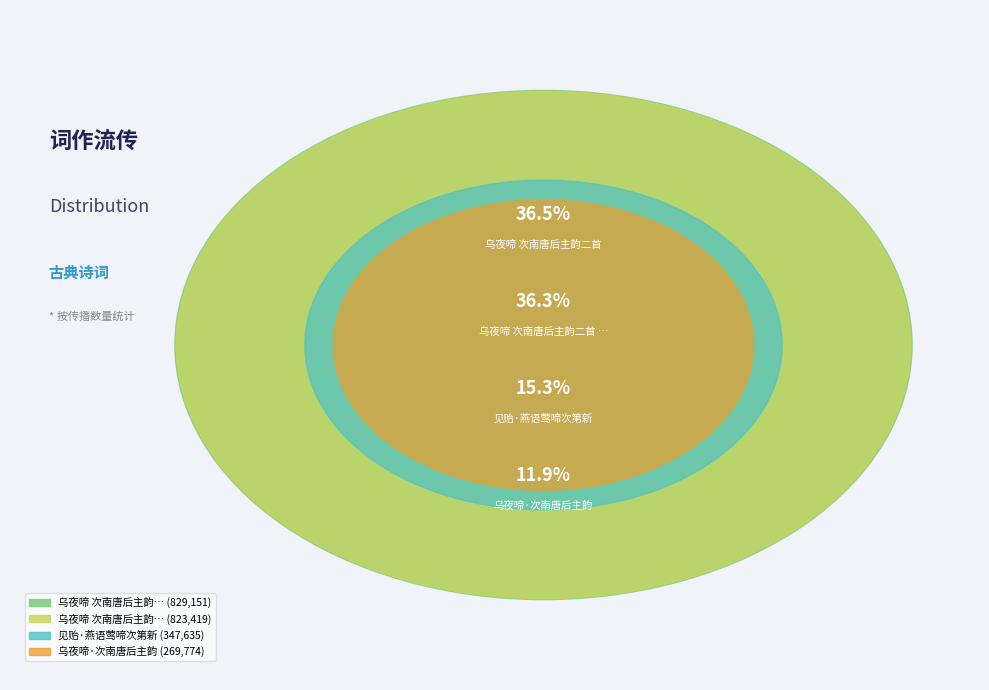

How many slices are in this pie chart?

4